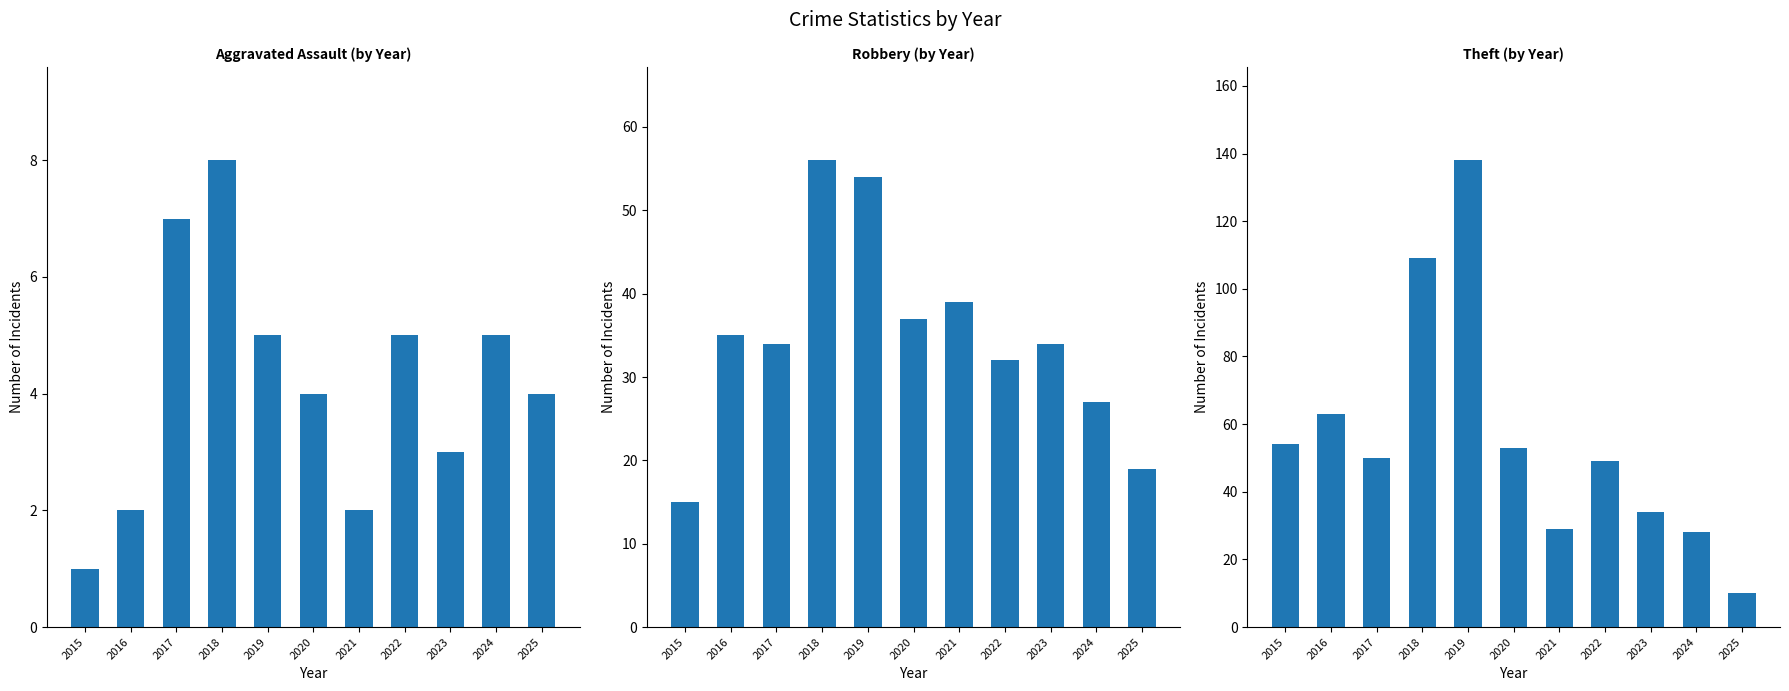

Rank the series at 2015 from highest to lowest value.

Theft, Robbery, Aggravated Assault